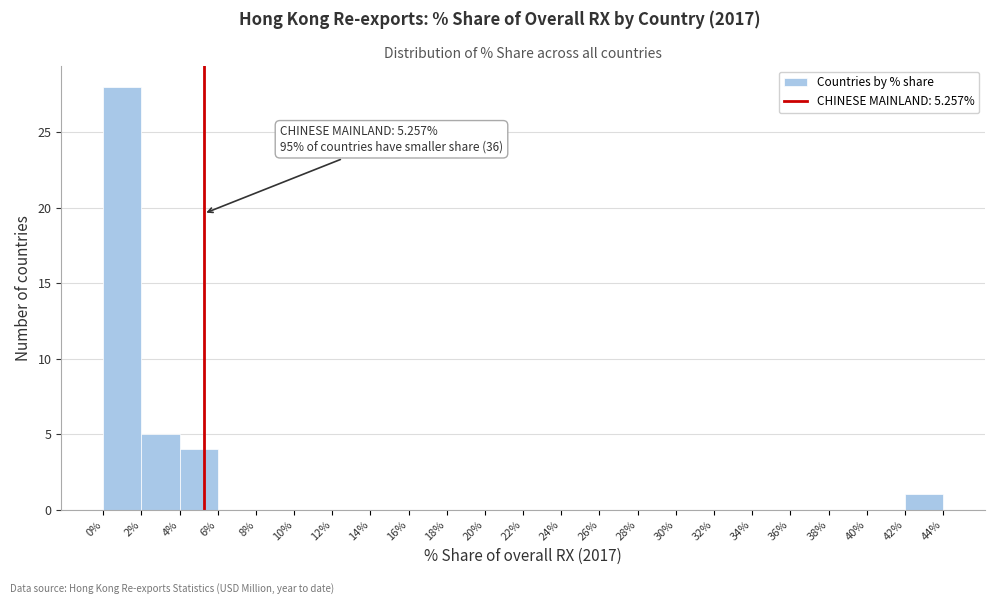

Which range on the x-axis has the tallest bar?

0% to 2%